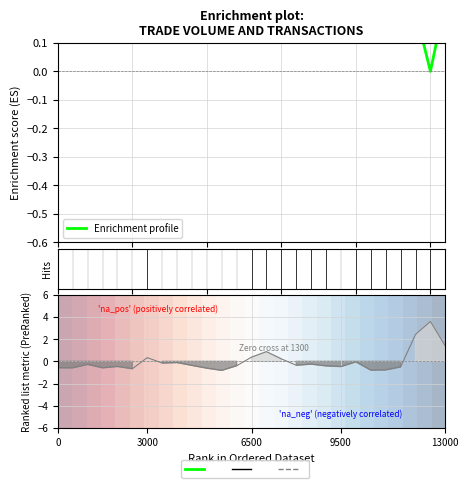

List the labels in order of Enrichment profile value, smallest first.

25, 24, 26, 14, 13, 15, 6, 20, 8, 7, 6500, 17, 16, 9, 12, 18, 13000, 19, 0, 23, 9500, 3000, 10, 5, 22, 21, 11